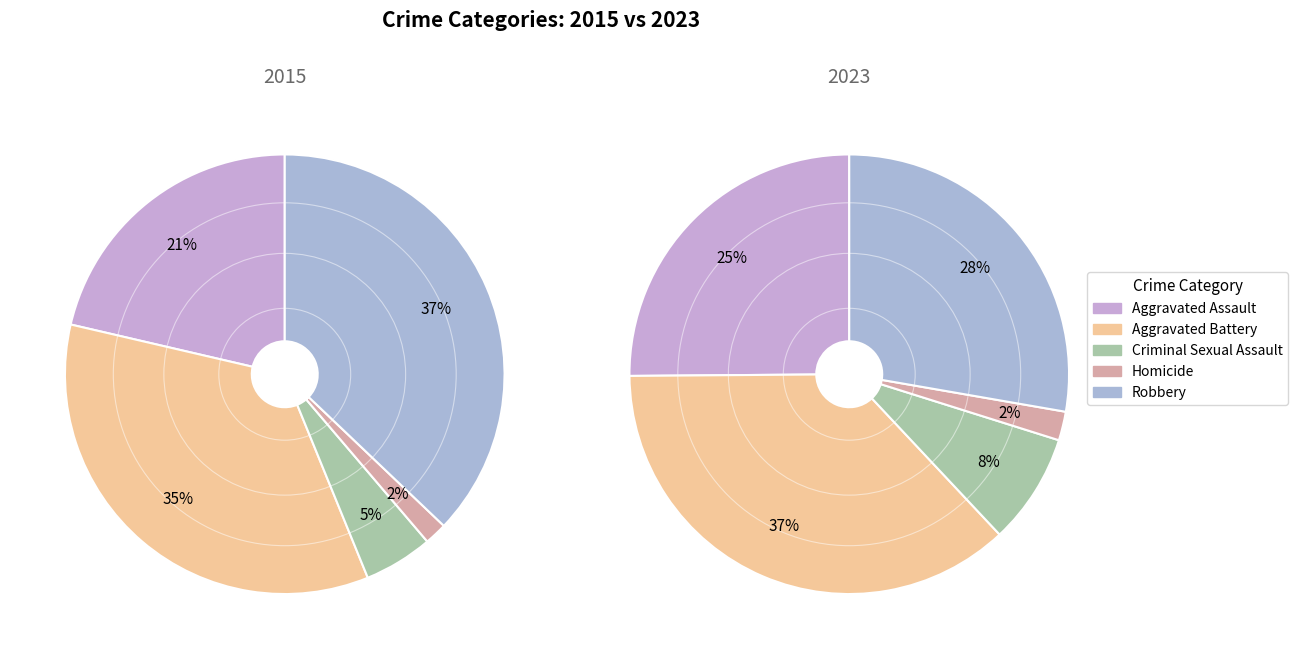

Is it true that values_2015 is 21% of the pie?

True